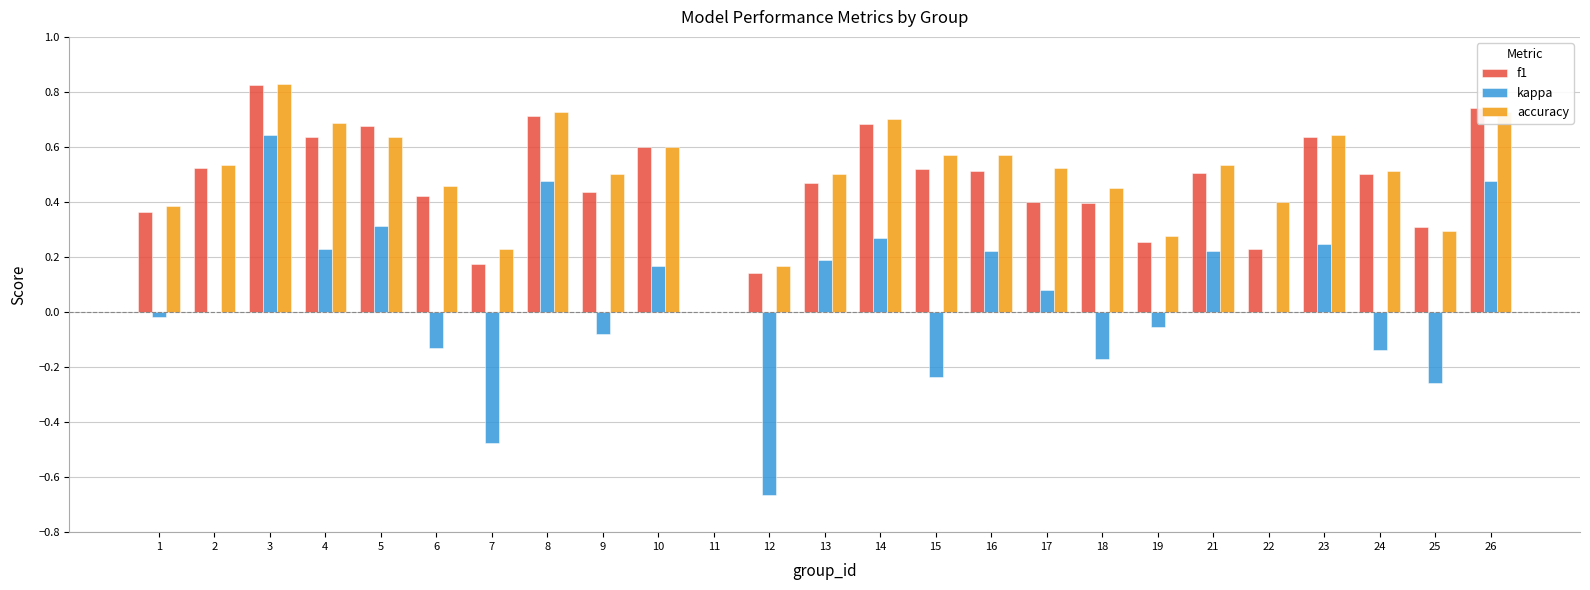

Which series changed the most between 9 and 12?

kappa